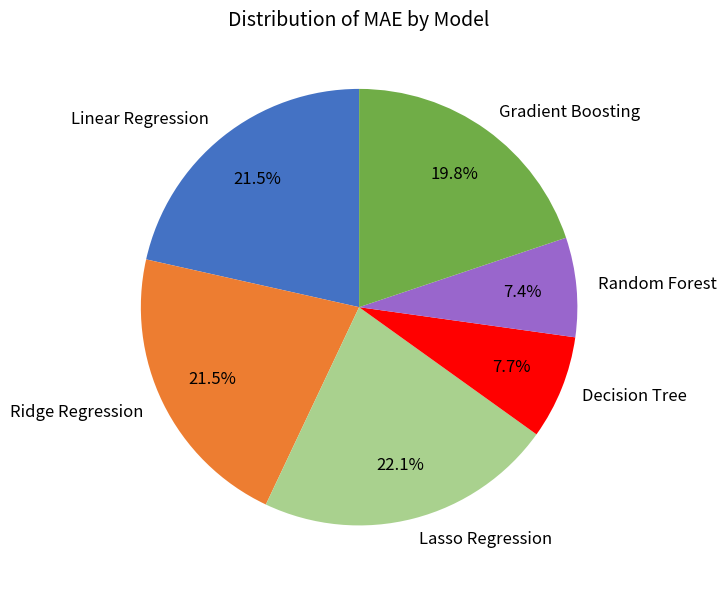

Combined, do Random Forest and Linear Regression account for over 50%?

No